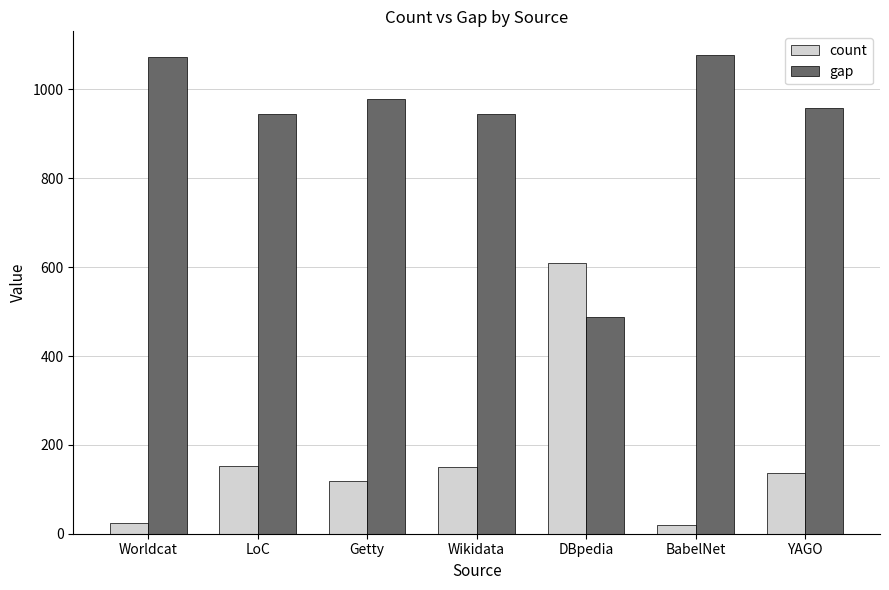

Count the number of data series in this chart.

2